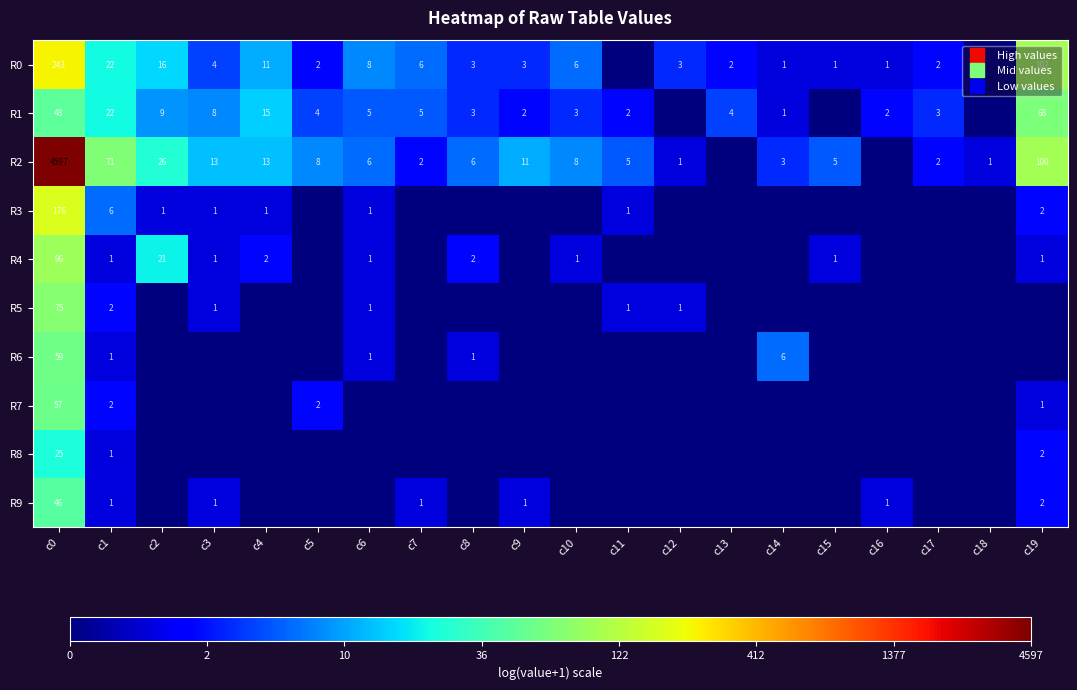

Is it true that R2 equals -5.6 at c16?

False